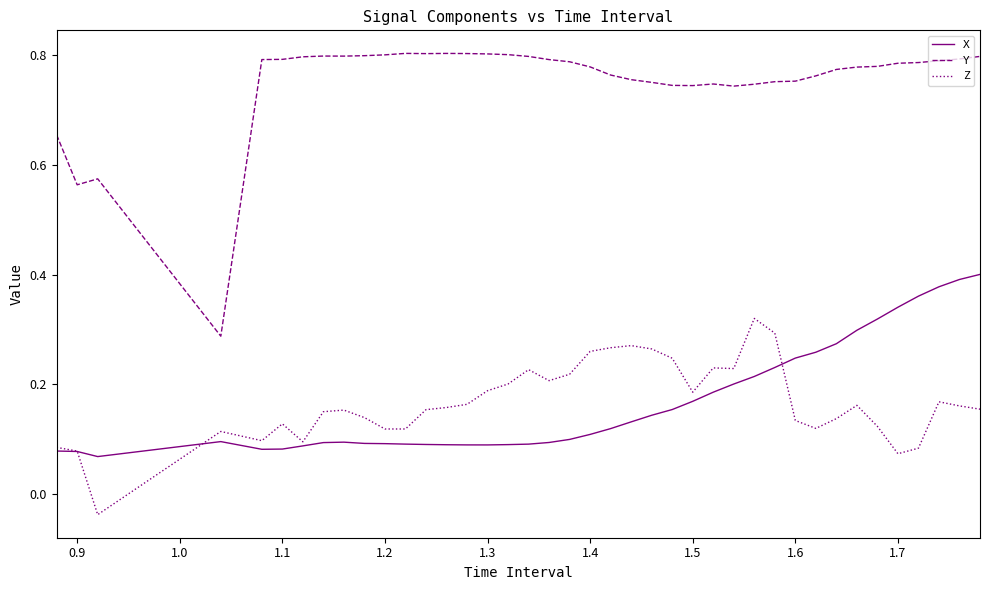

List the series in order of their peak value, lowest first.

Z, X, Y